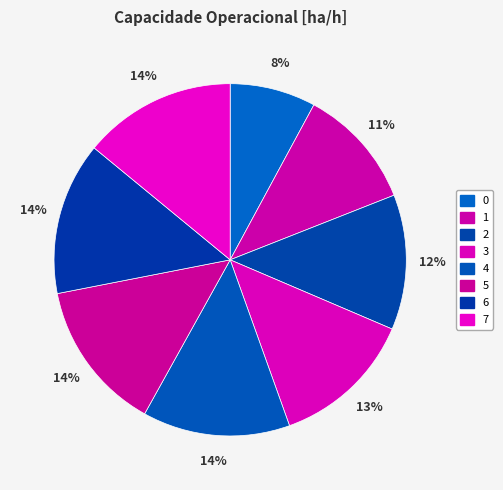

To the nearest percent, what percentage of the pie is 7?

14%